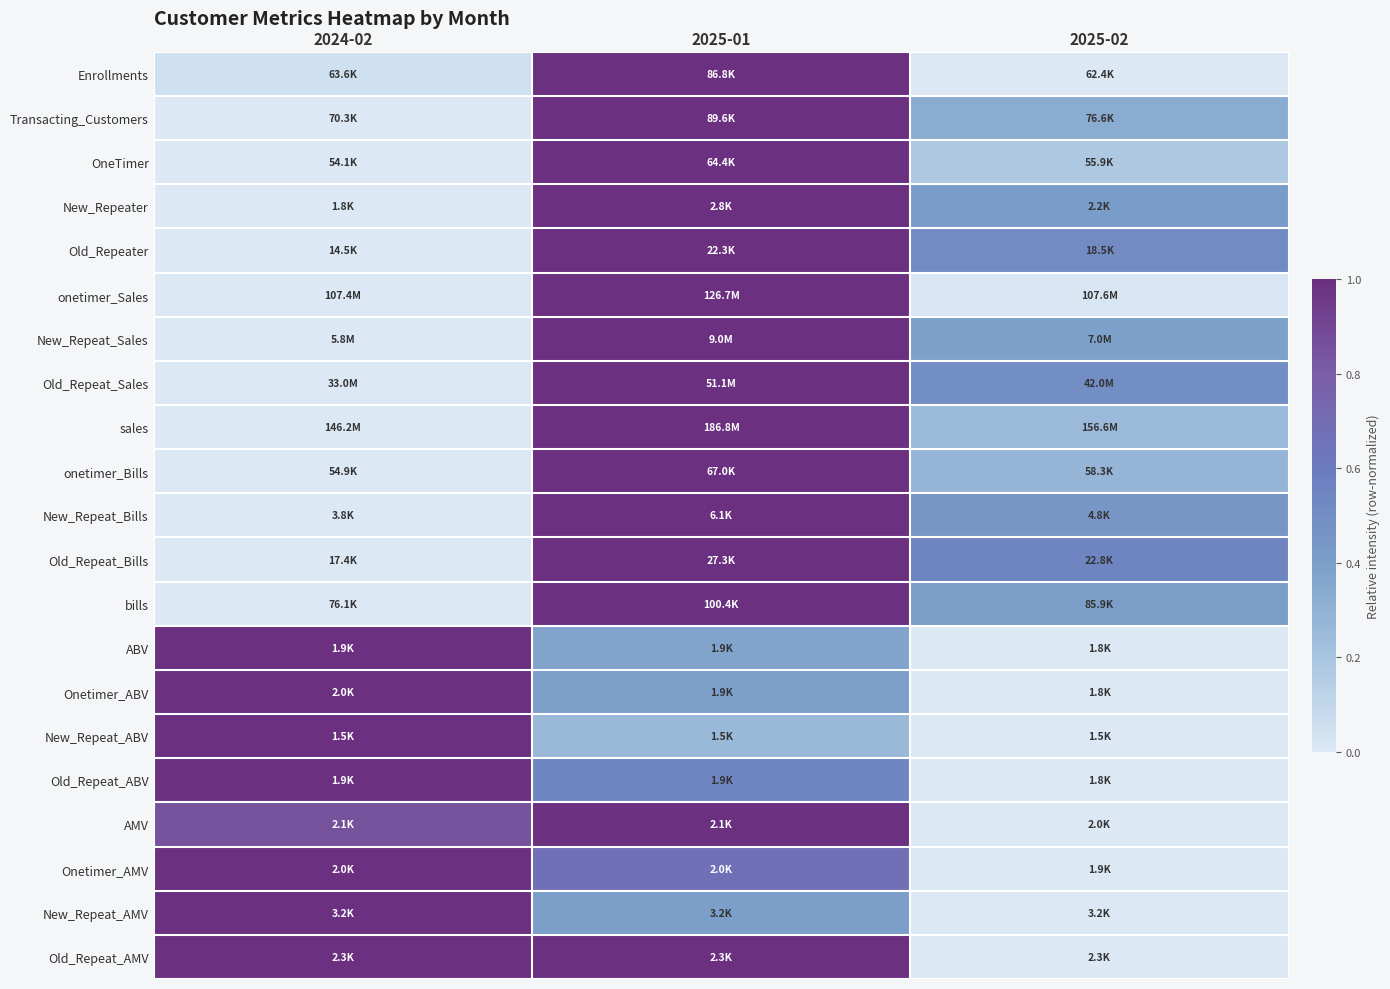

What is the greatest value displayed?

1.0